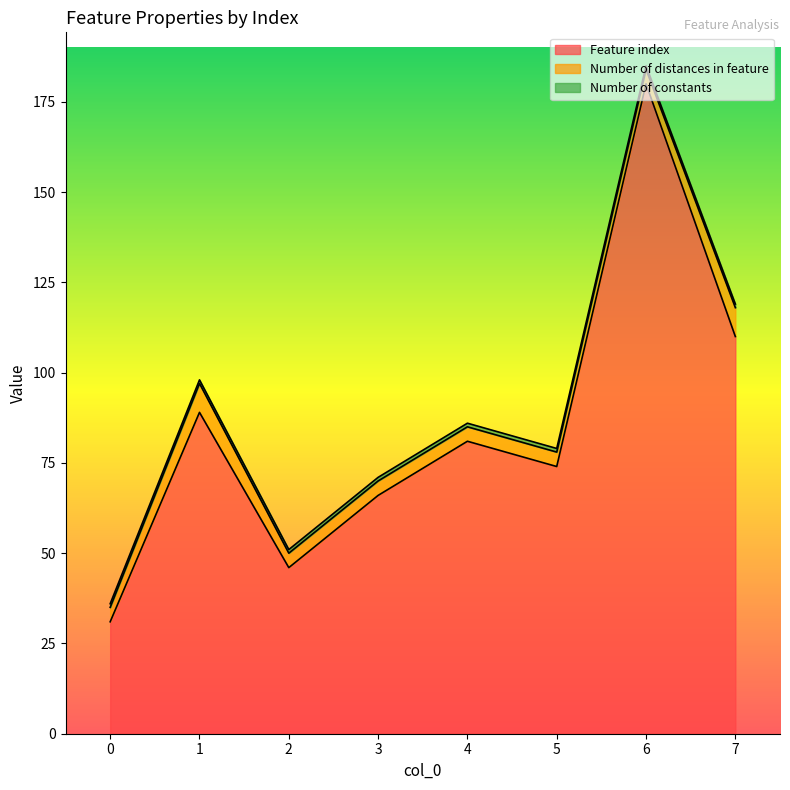

Count the Number of distances in feature values in the range 4 to 8.

8